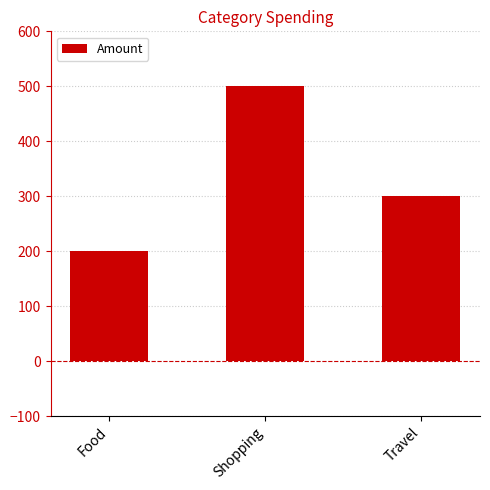

What is the difference between the values at Travel and Shopping?

200